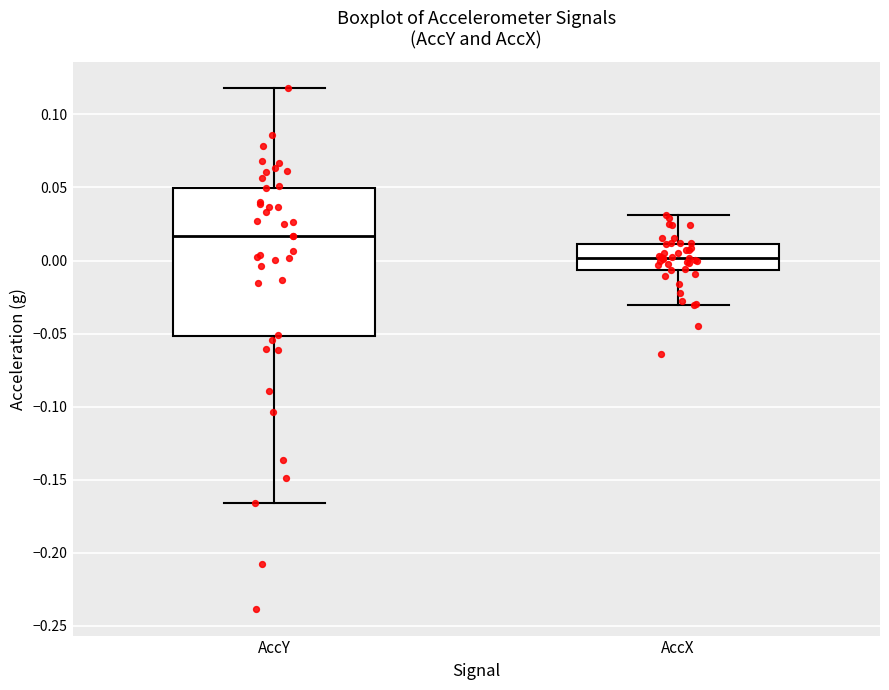

Reading left to right, transcribe this box plot: for each box, give where its median line is, the range the box spans, and where its two whiskers end, as read against the y-axis. The values are not printed on the chart, so give them approximately, as read against the axis.

AccY: median 0.015, box -0.050 to 0.050, whiskers -0.165 to 0.120
AccX: median 0.000, box -0.005 to 0.010, whiskers -0.030 to 0.030